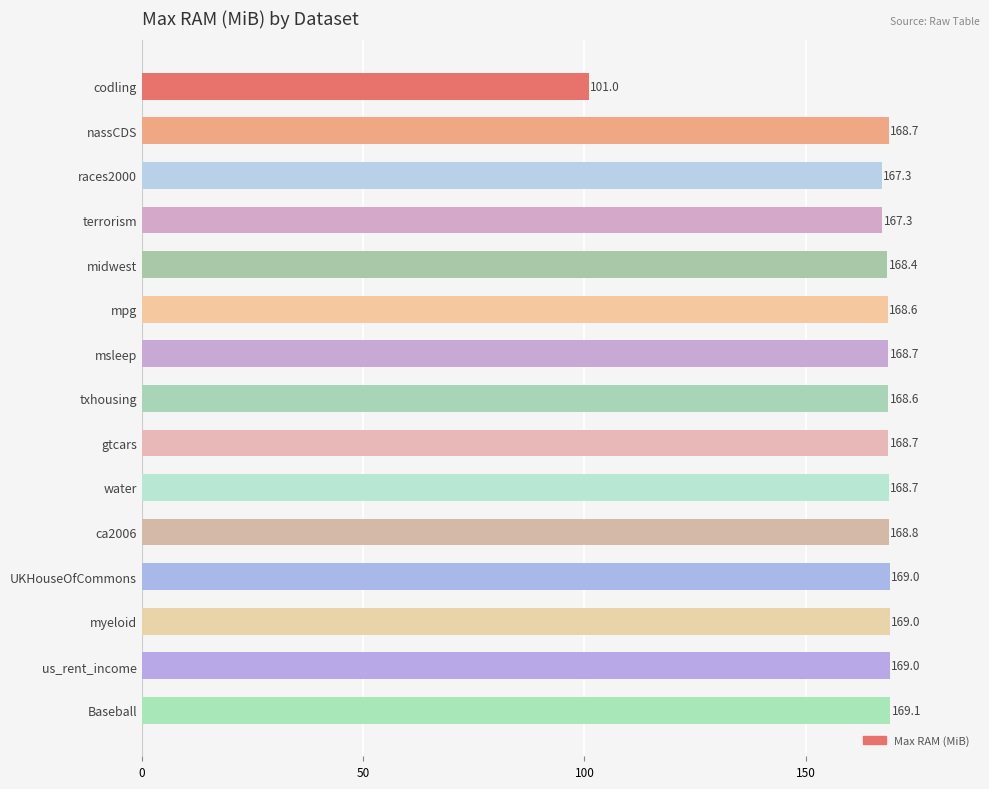

What position from the bottom is water?

6